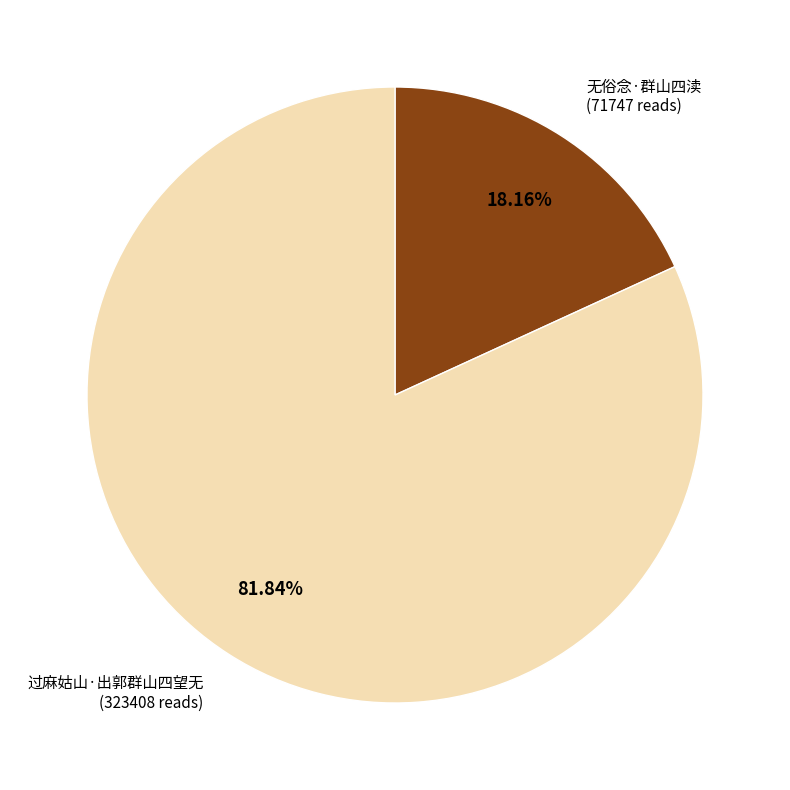

Is there any slice that represents more than half of the pie?

Yes